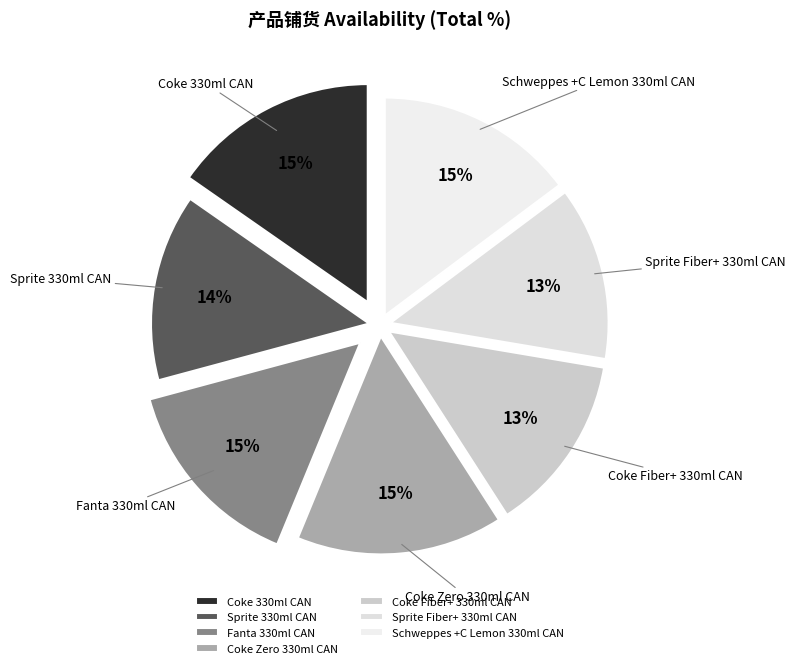

Is it true that Fanta 330ml CAN is 15% of the pie?

True